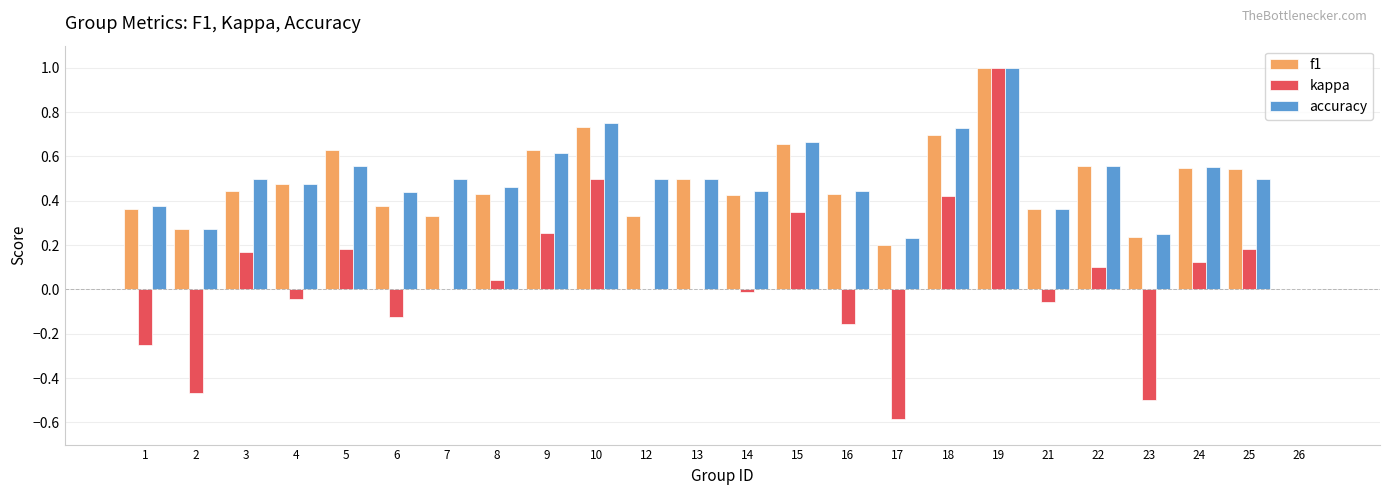

Where does the kappa series first go above 0?

3